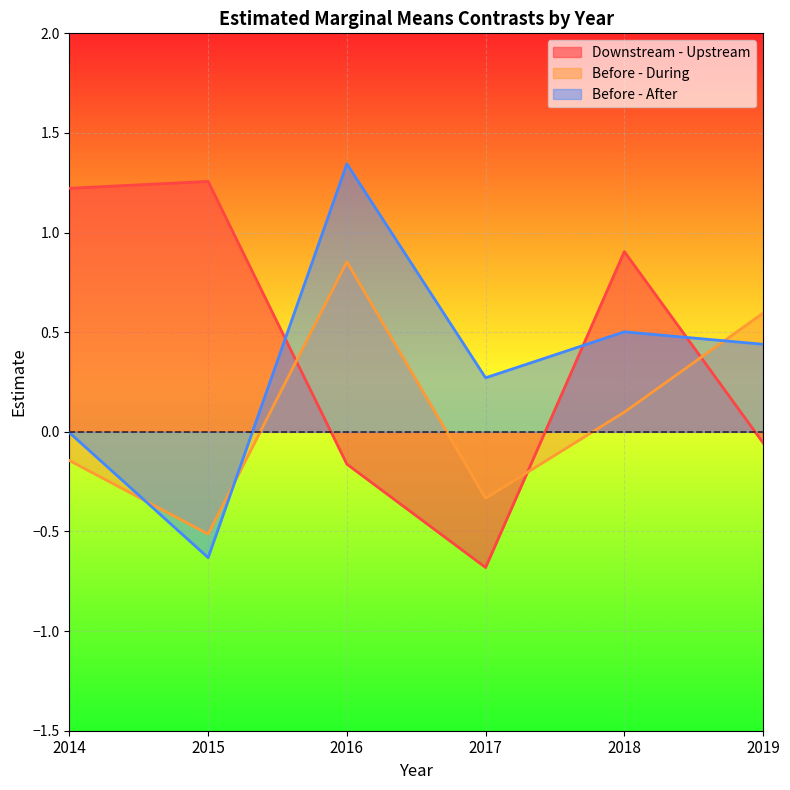

The Before - After series shows 0.7 at 2018. True or false?

False